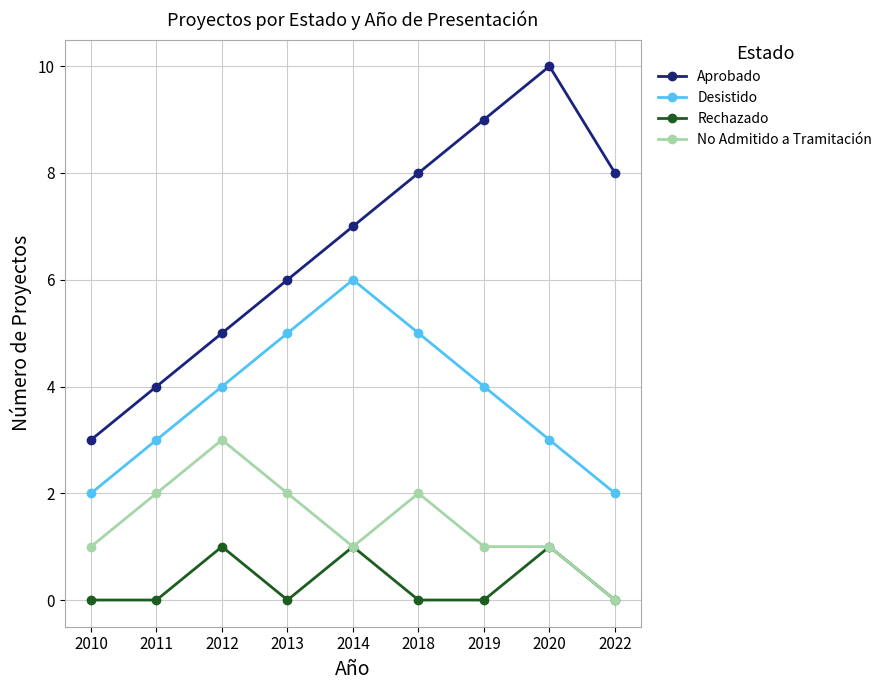

Which category has the highest value across all series?

2020